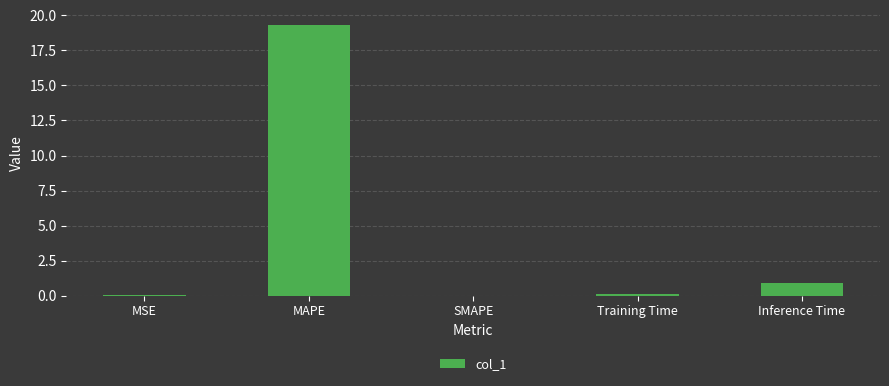

What is the sum of all values?

20.3